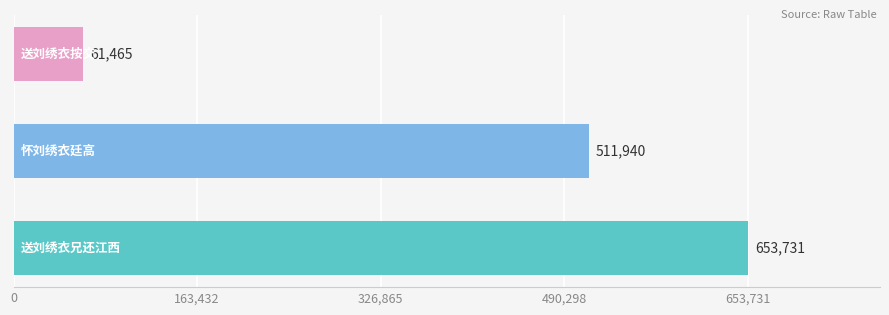

Does the chart contain stacked bars?

No